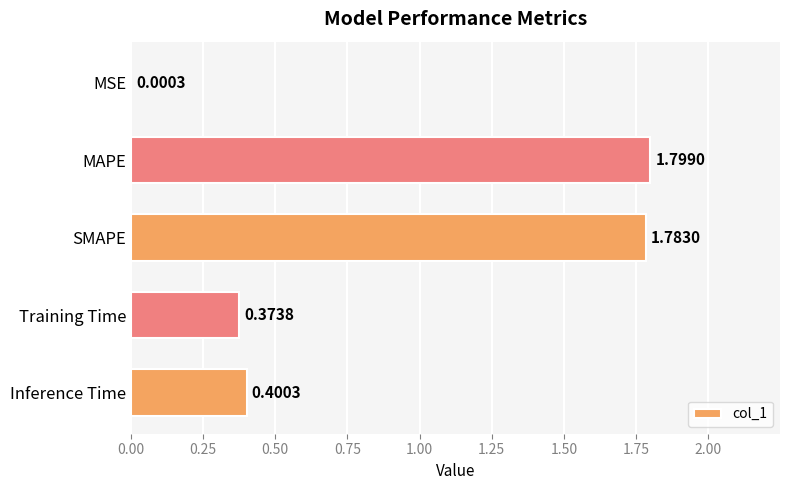

What is the sum of the values at Training Time and MAPE?

2.2